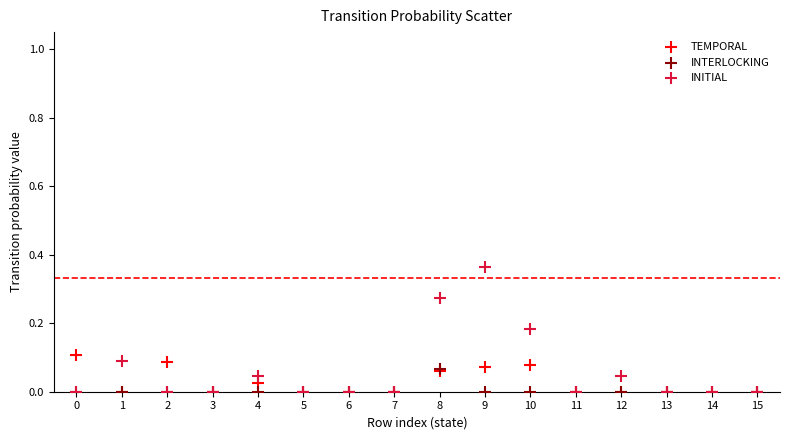

What are all the series names shown in the legend?

TEMPORAL, INTERLOCKING, INITIAL